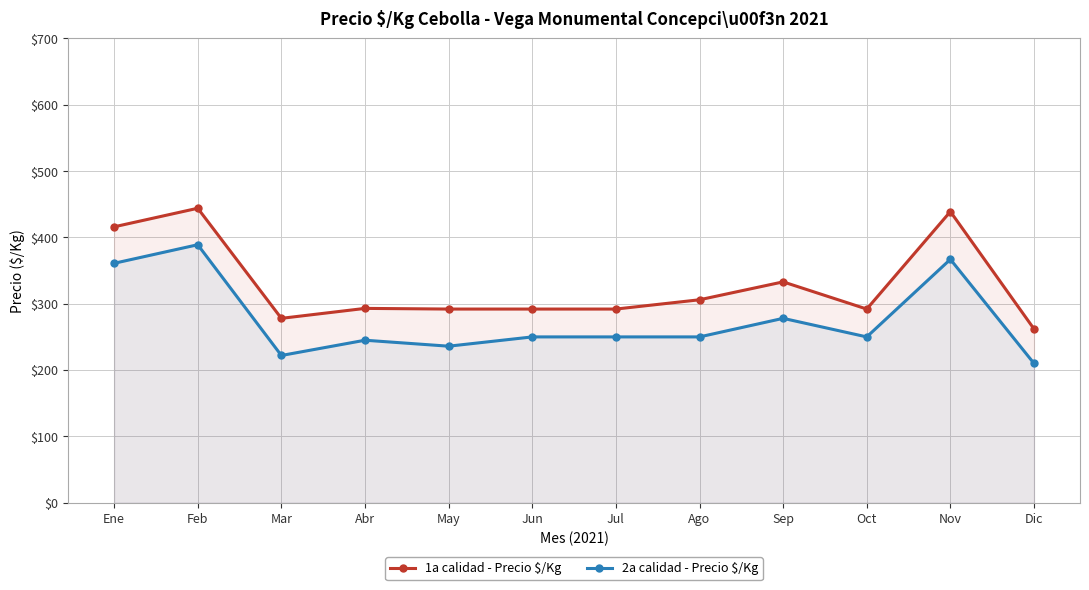

How many lines are shown in the chart?

2